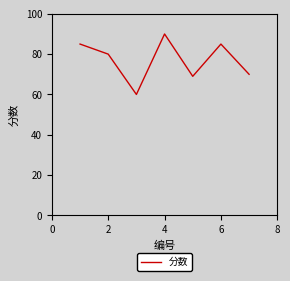

What is the smallest value displayed?

60